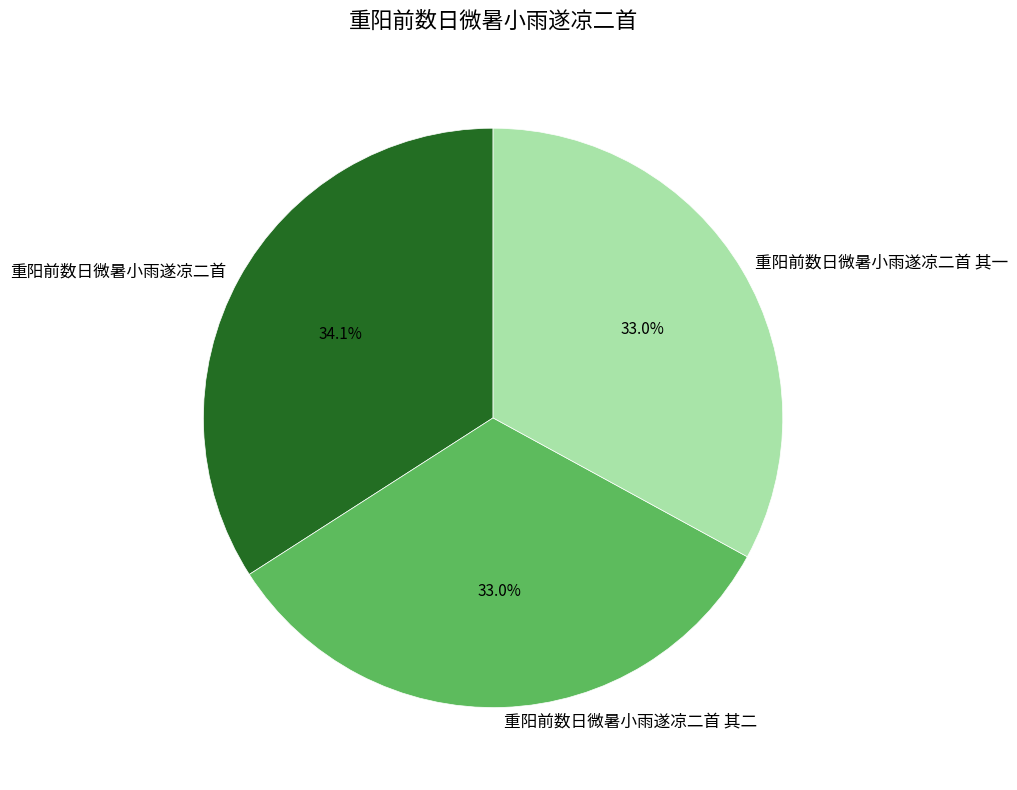

Approximately how many times larger is the value at 重阳前数日微暑小雨遂凉二首 其一 compared to 重阳前数日微暑小雨遂凉二首?

1.0